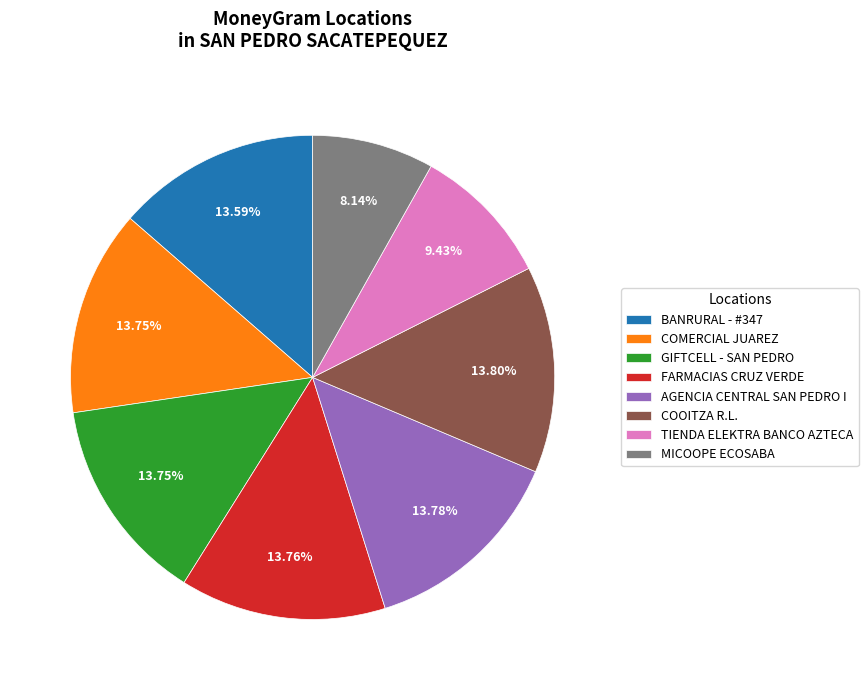

The TIENDA ELEKTRA BANCO AZTECA slice represents 9% of the pie. True or false?

True